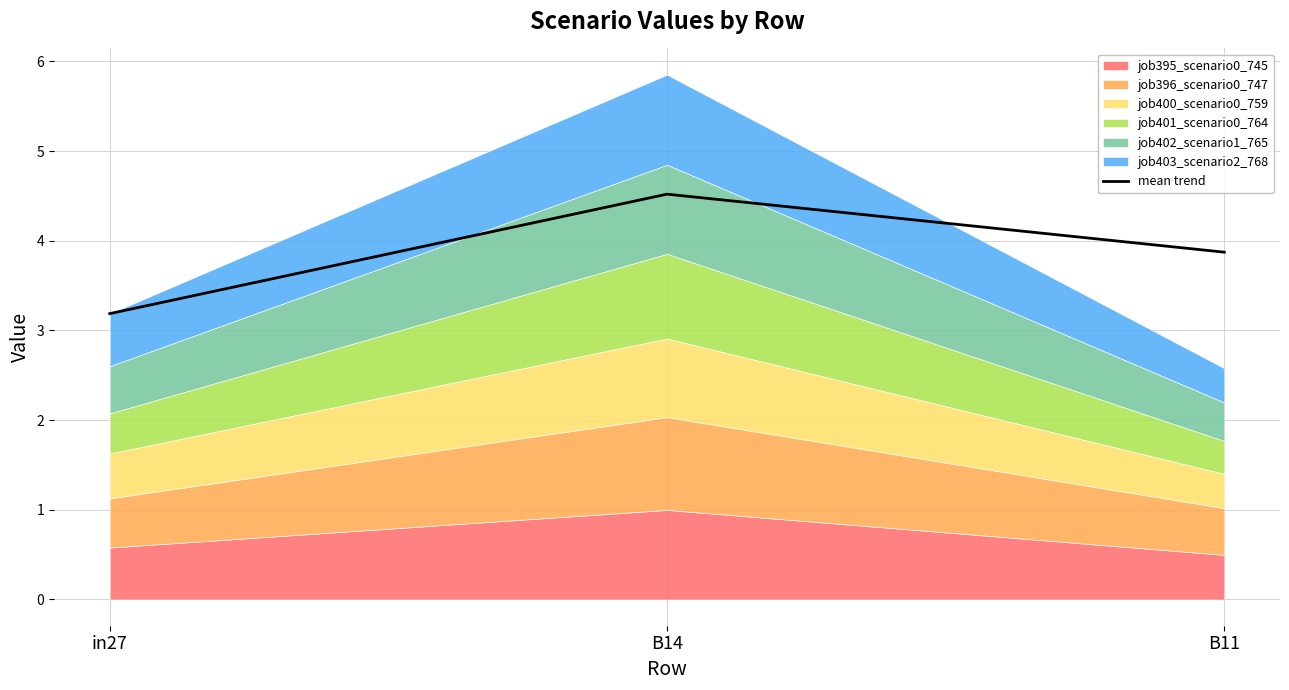

Approximately how many times larger is the value at B11 compared to B14?

0.9